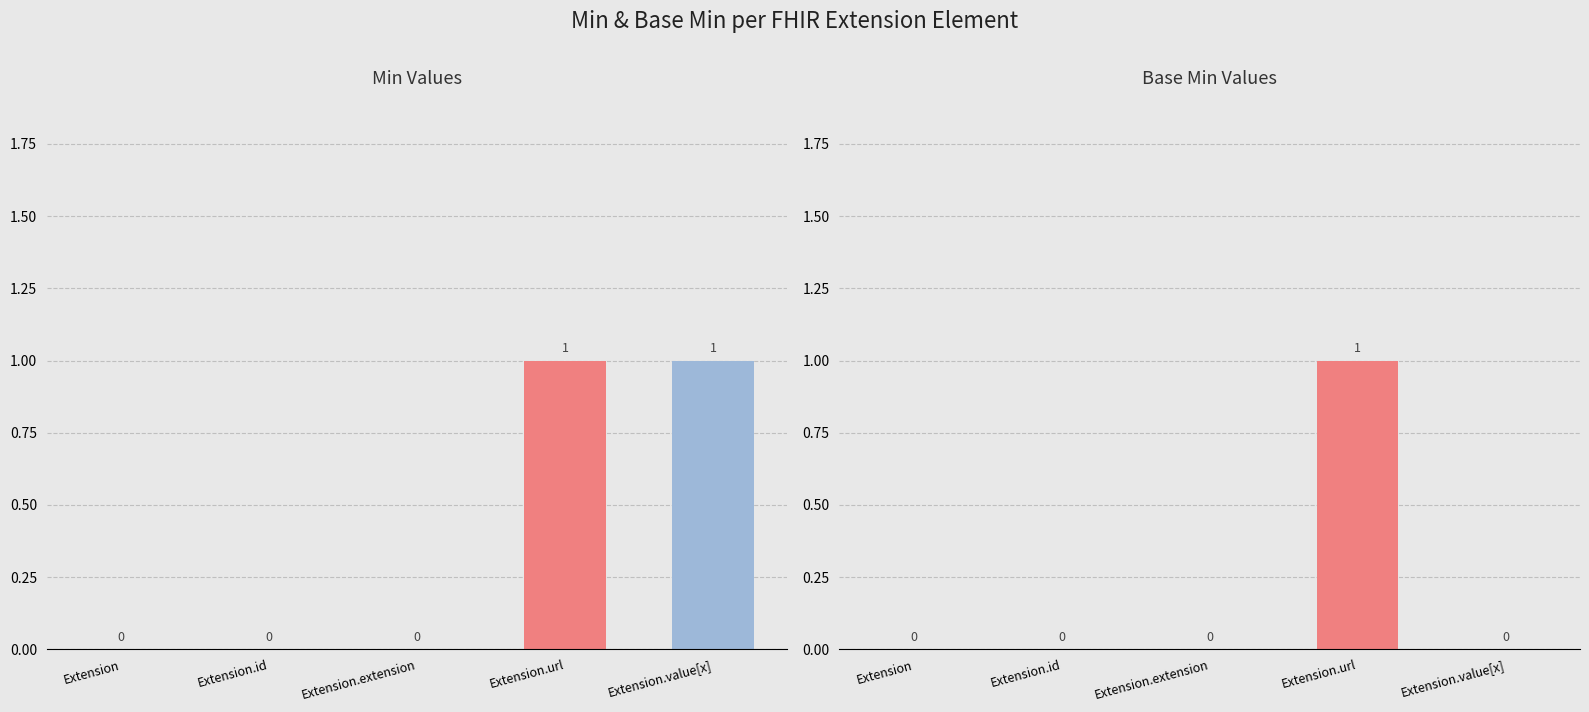

Reading right to left, transcribe all the data shown in this chart.

Min: 1	1	0	0	0
Base Min: 0	1	0	0	0